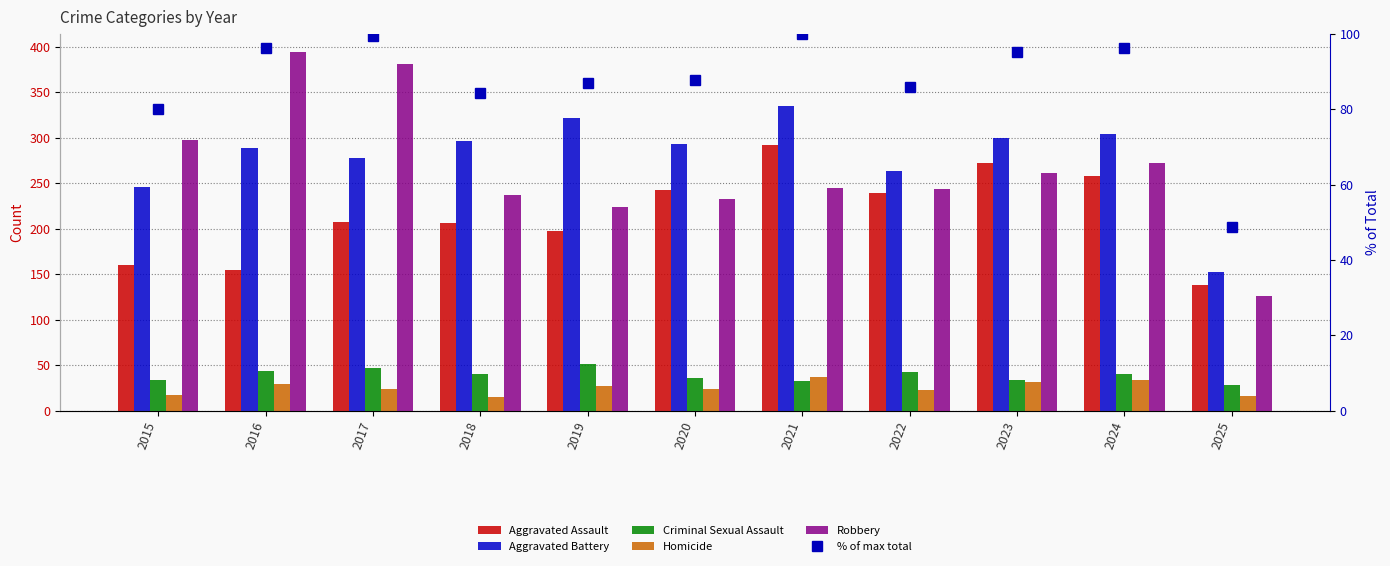

What is the approximate value of Aggravated Battery at 2016?

288.0